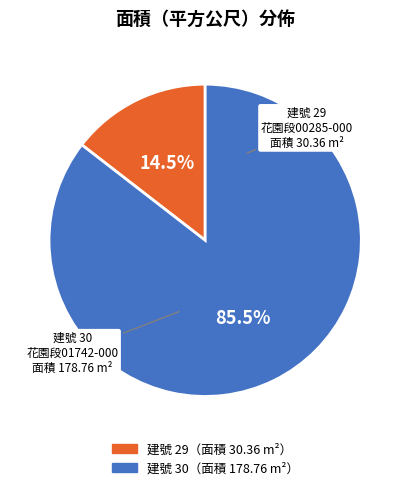

Does any single category account for the majority?

Yes